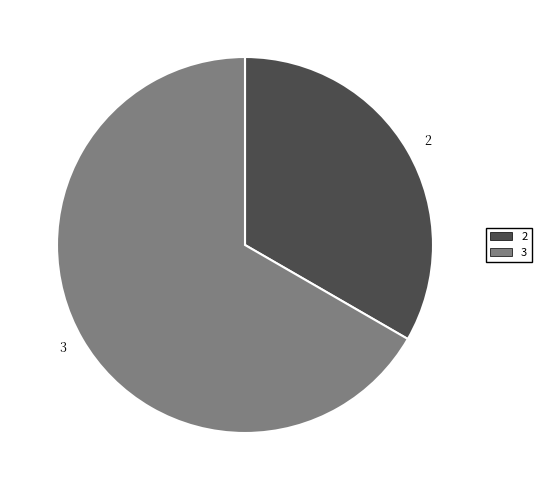

Which category accounts for the majority?

3